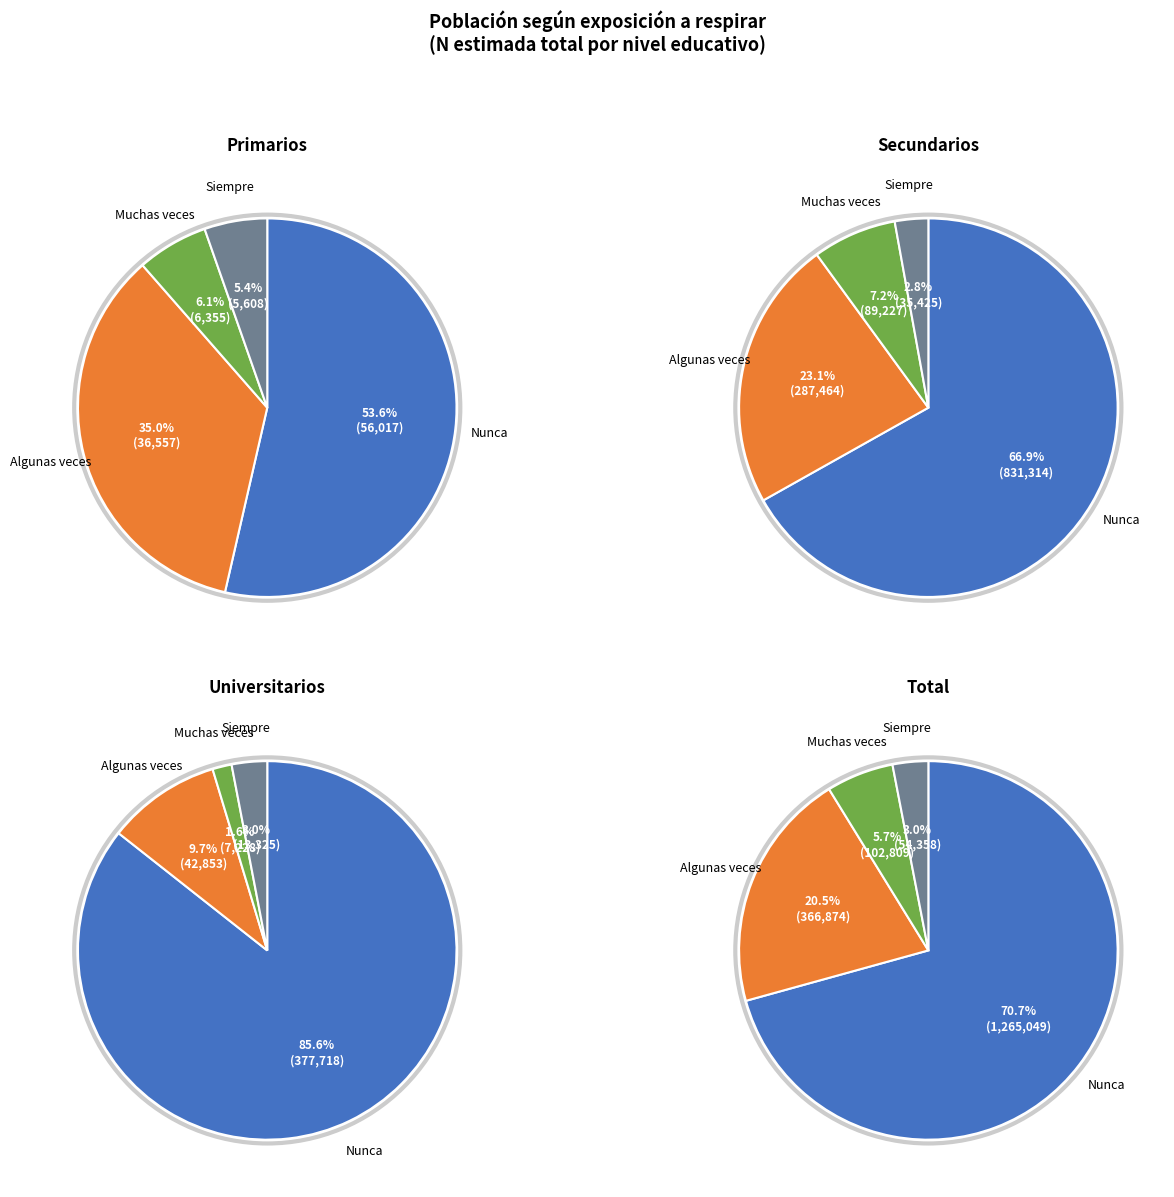

To the nearest percent, what is the difference between the 3 and 0 slice percentages?

83%